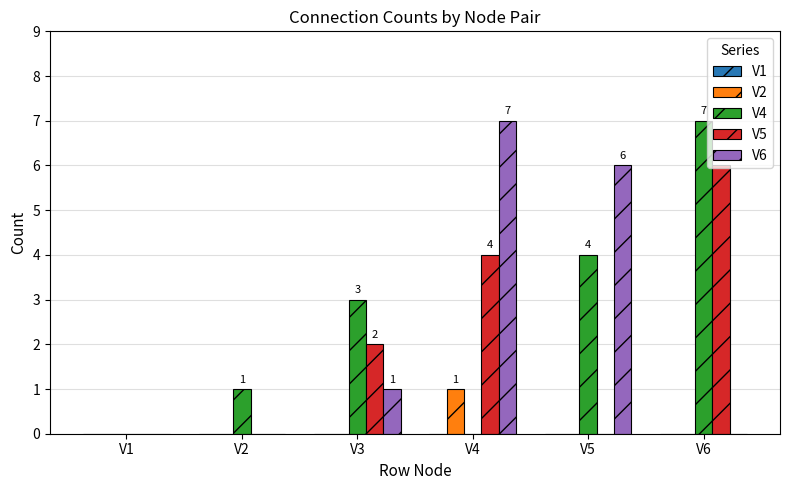

The V5 series shows -2 at V1. True or false?

False